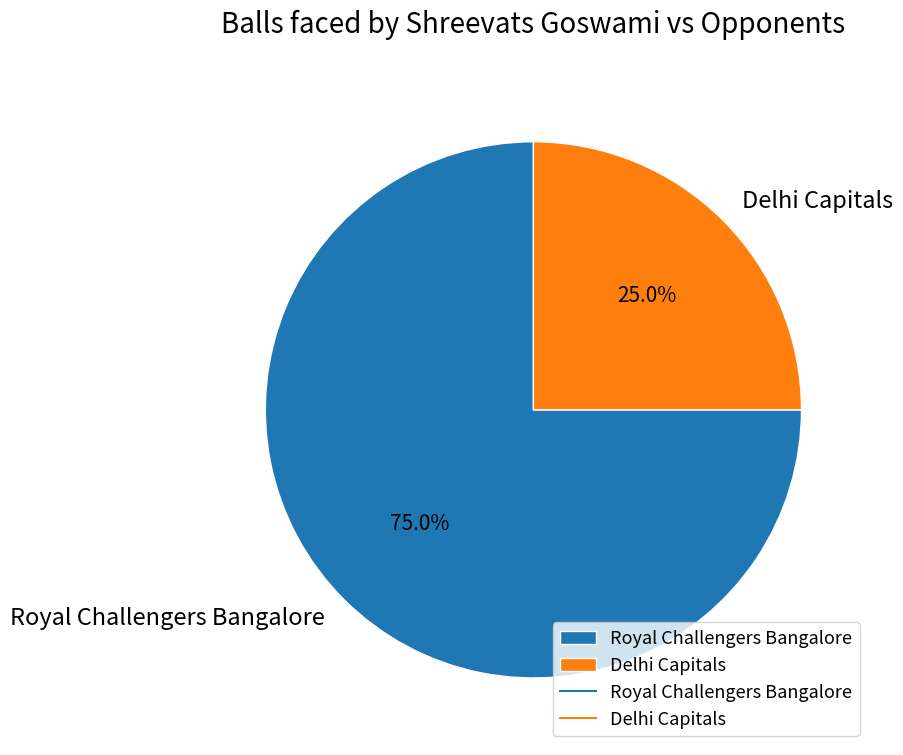

What percentage is the Royal Challengers Bangalore slice, to the nearest percent?

75%